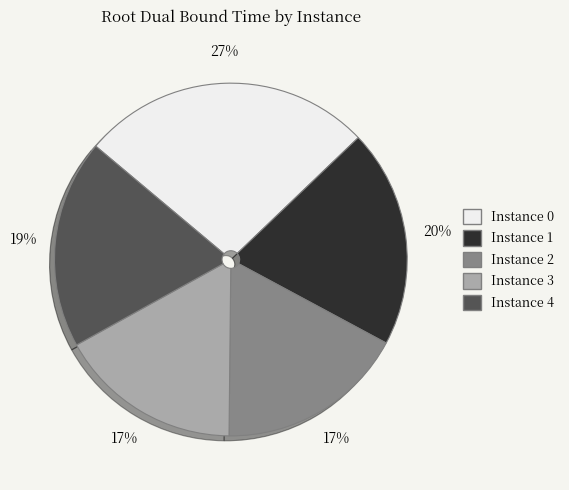

Combined, do Instance 2 and Instance 4 account for over 50%?

No